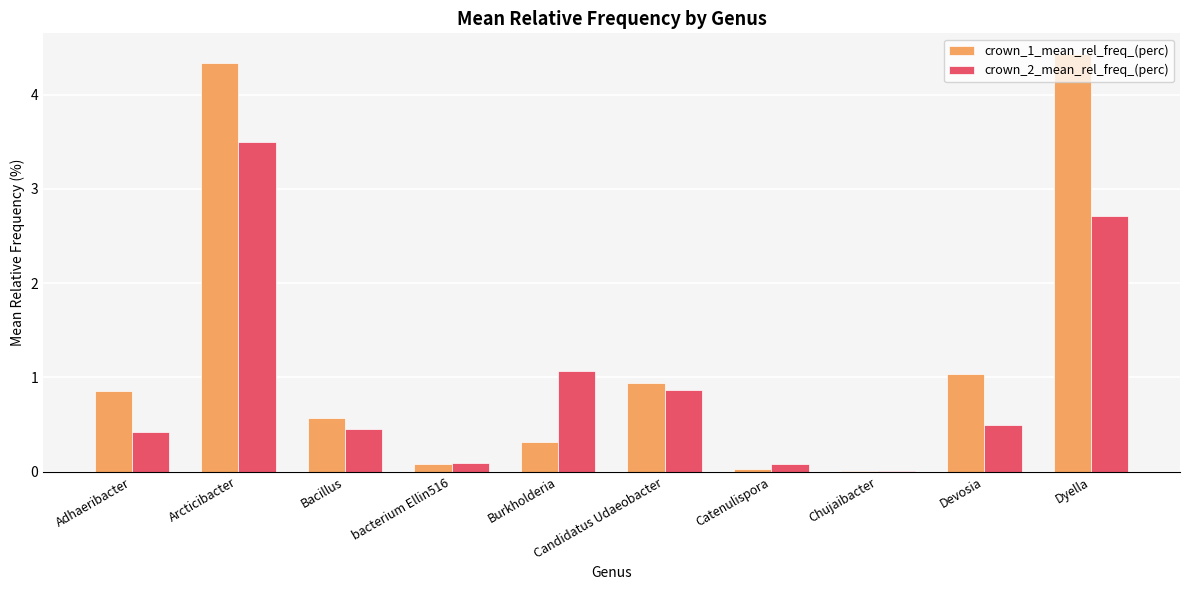

What is the maximum value for crown_2_mean_rel_freq_(perc)?

3.5